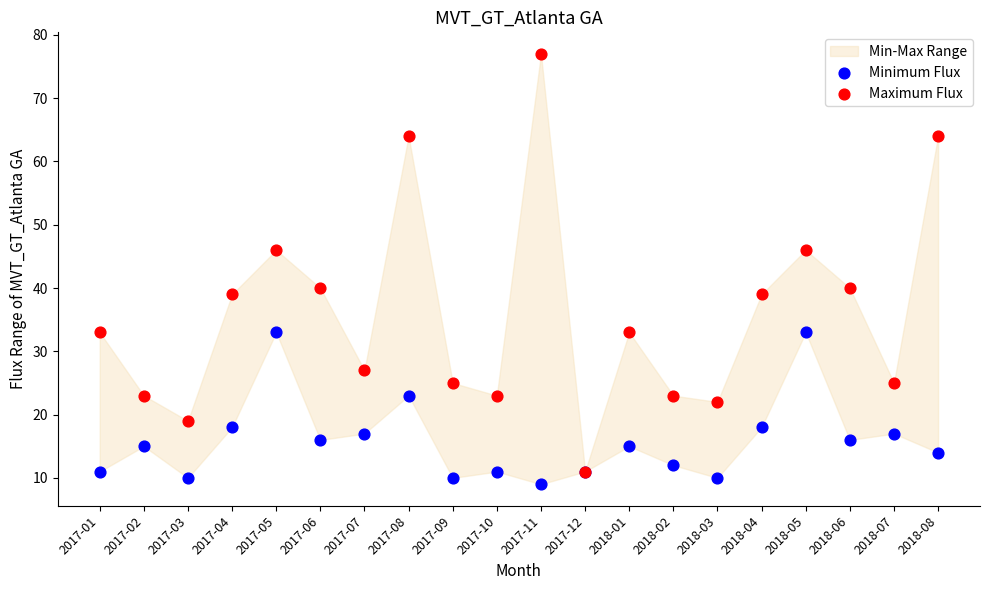

Which series reaches the minimum Y coordinate?

Minimum Flux